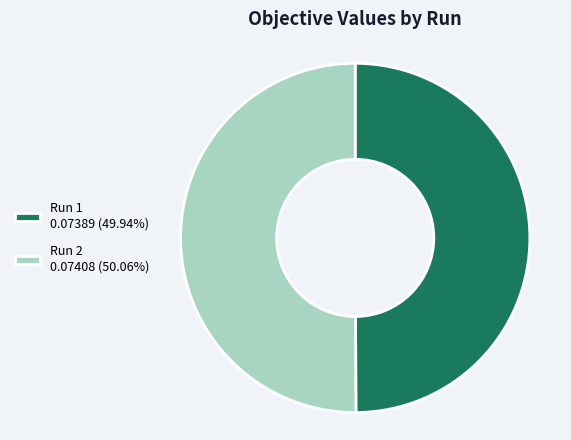

Combined, do Run 1 0.07389 (49.94%) and Run 2 0.07408 (50.06%) account for over 50%?

Yes